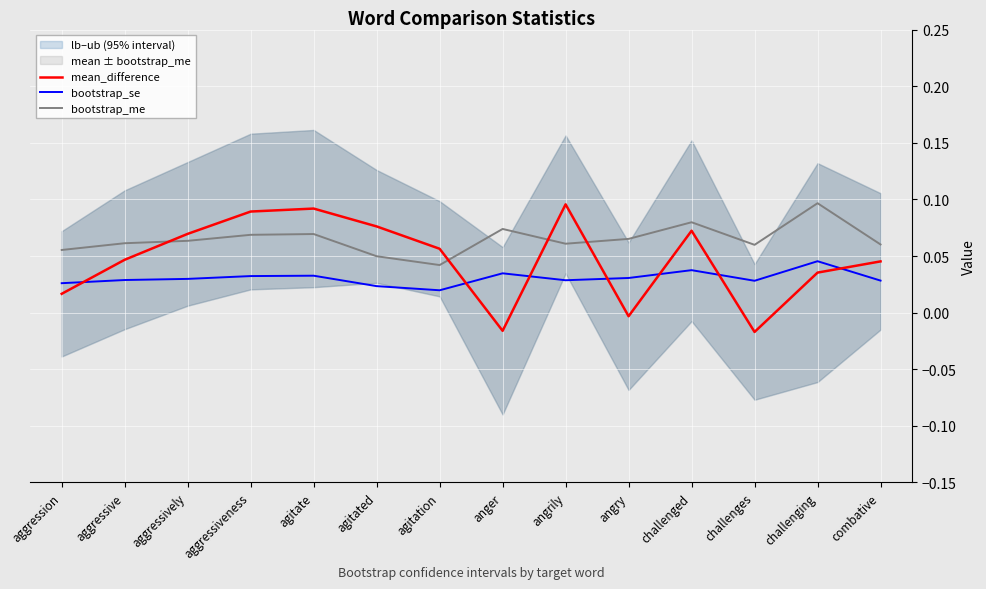

Is the value of bootstrap_se at agitated greater than the value of bootstrap_me at agitation?

No